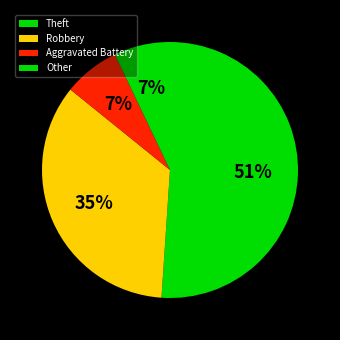

How many segments does this pie chart have?

4